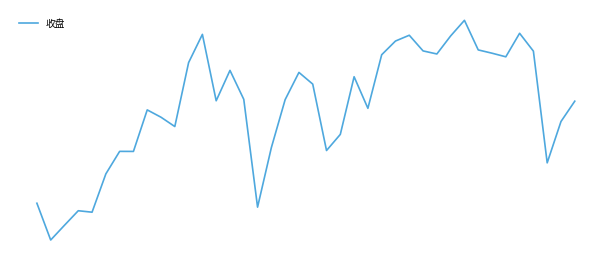

How many points are higher than both their immediate neighbors (excluding endpoints)?

10